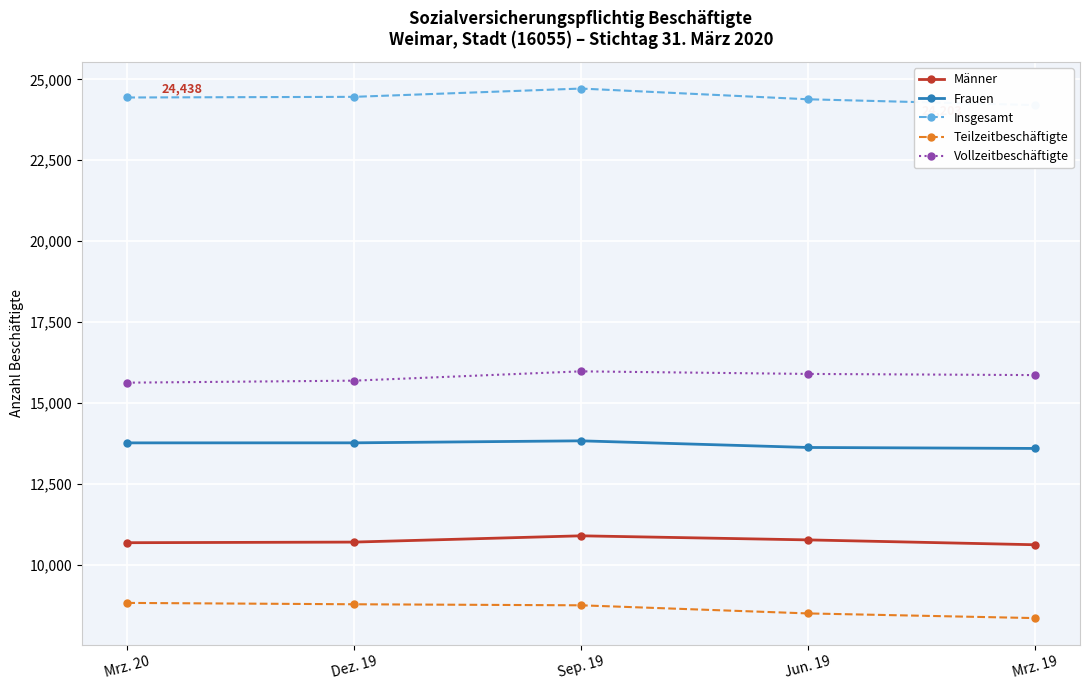

Which label corresponds to the smallest value in the chart?

Mrz. 19